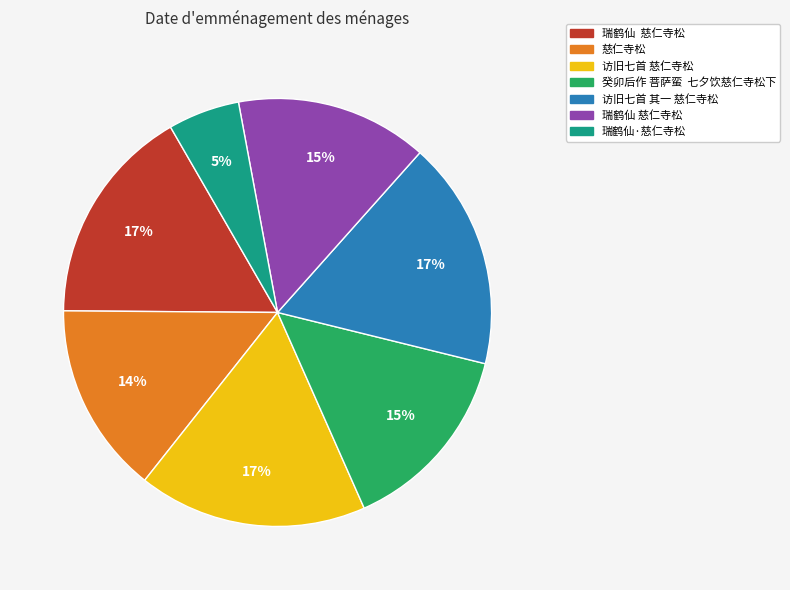

How many segments does this pie chart have?

7